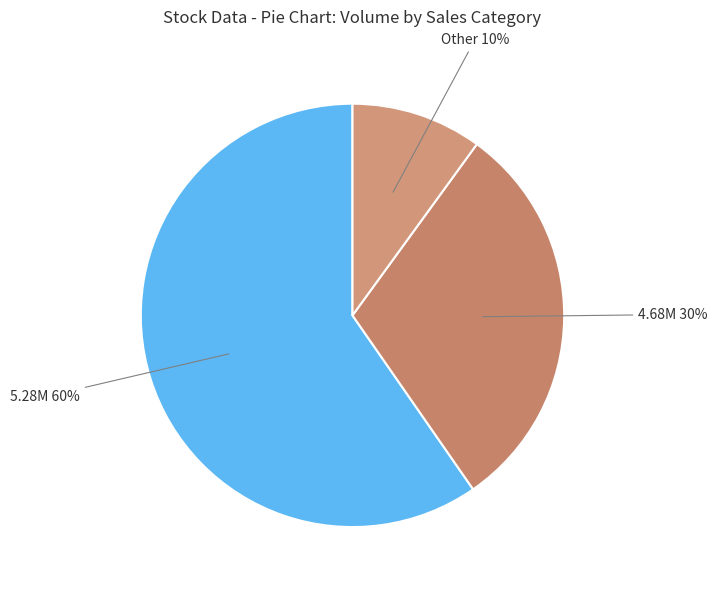

How many segments does this pie chart have?

3